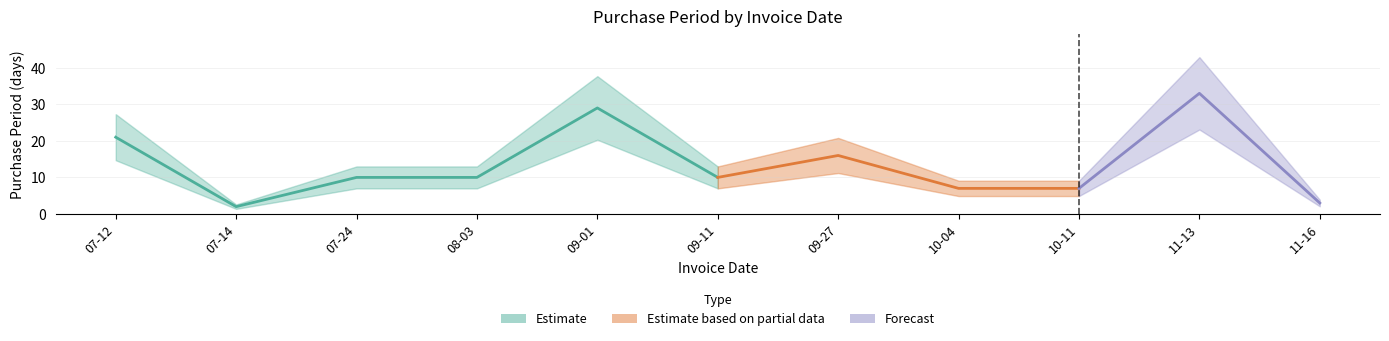

List the labels in order of value, largest first.

2017-11-13, 2017-09-01, 2017-07-12, 2017-09-27, 2017-07-24, 2017-08-03, 2017-09-11, 2017-10-04, 2017-10-11, 2017-11-16, 2017-07-14